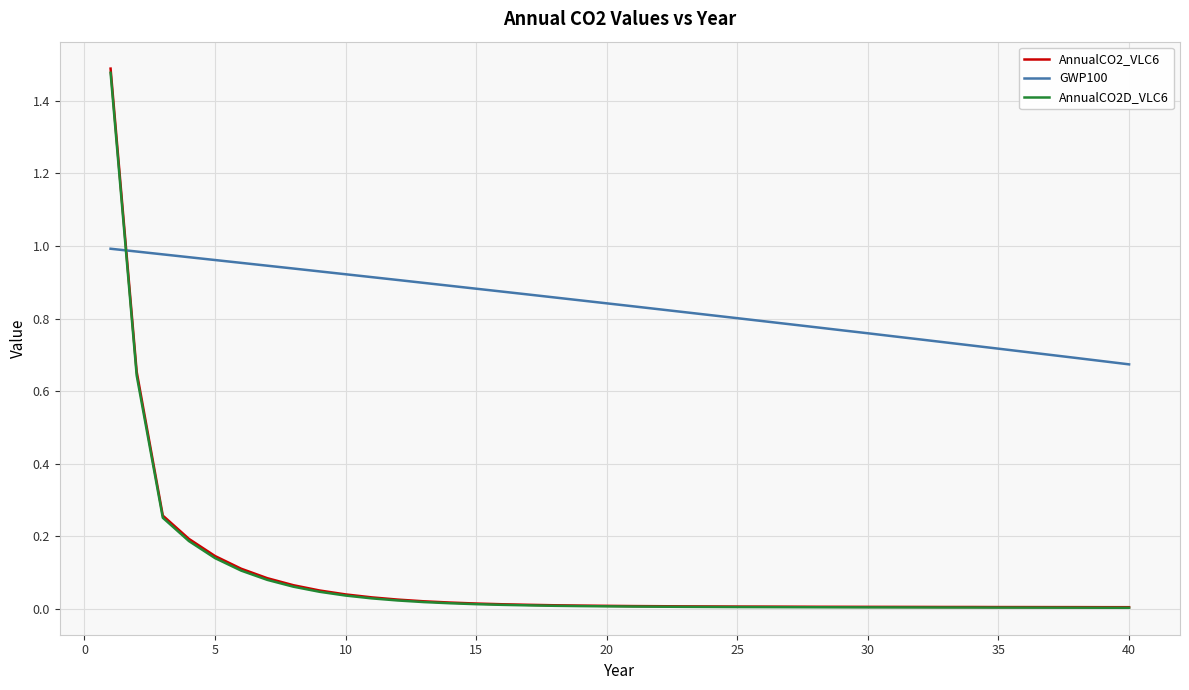

True or false: GWP100 and AnnualCO2_VLC6 cross at least once.

True